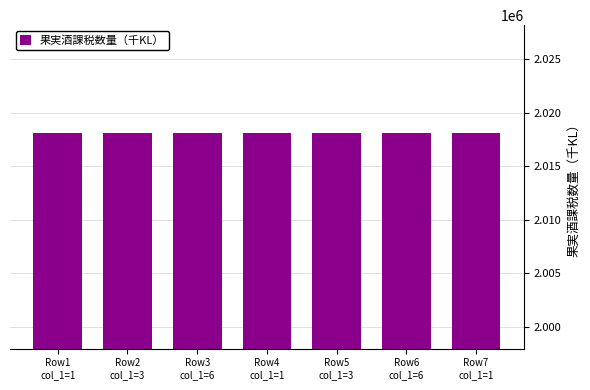

The value at Row2
col_1=3 is 963691. True or false?

False